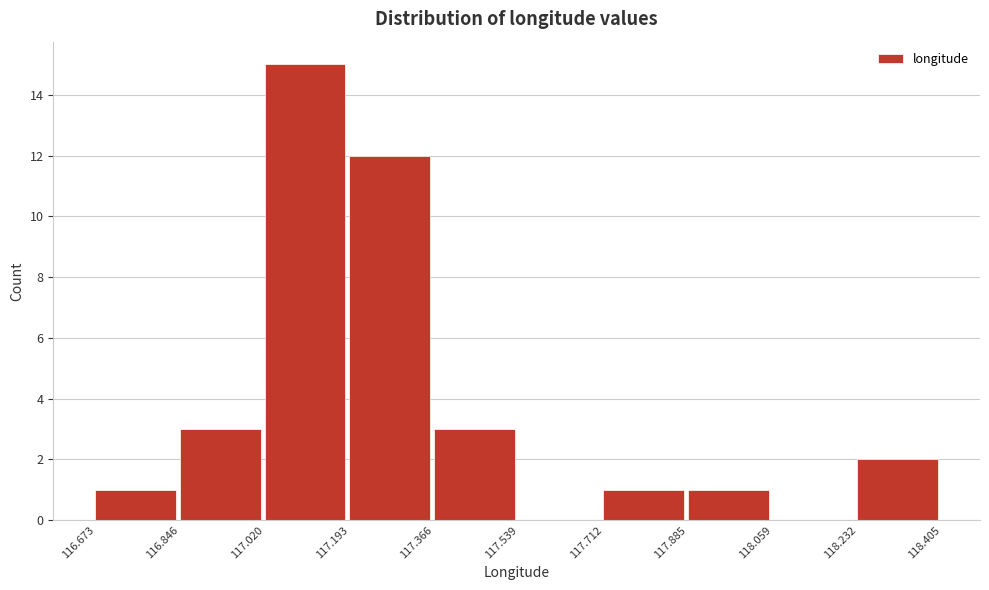

Reading left to right, list every bar in this chart as the range it spans on the x-axis followed by its height. The values are not printed on the chart, so give them approximately, as read against the axis.

116.673 to 116.846: 1
116.846 to 117.020: 3
117.020 to 117.193: 15
117.193 to 117.366: 12
117.366 to 117.539: 3
117.539 to 117.712: 0
117.712 to 117.885: 1
117.885 to 118.059: 1
118.059 to 118.232: 0
118.232 to 118.405: 2